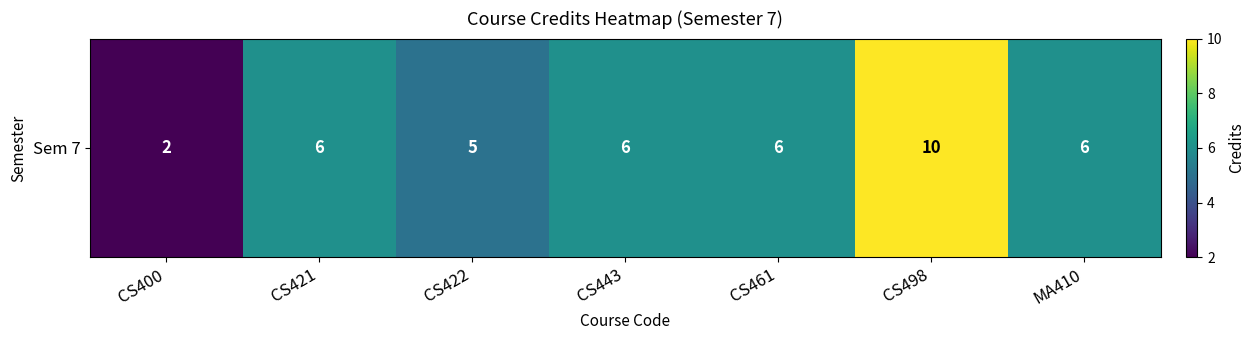

Reading left to right, list all the values displayed in this chart.

2	6	5	6	6	10	6